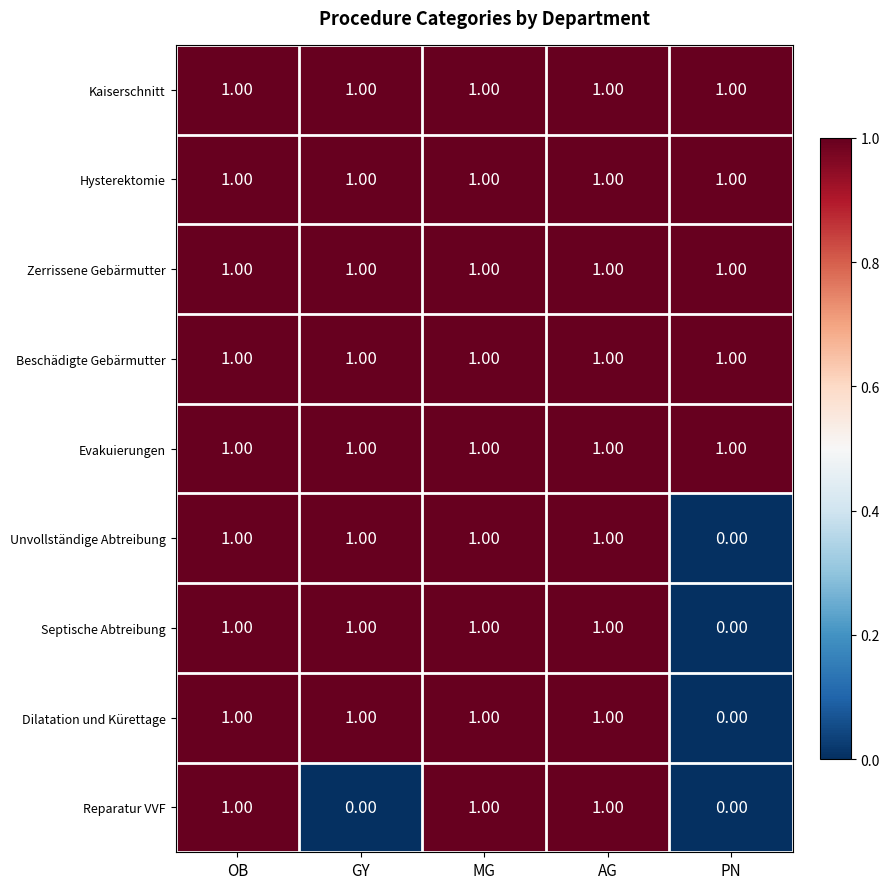

Which series changed the most between GY and AG?

Reparatur VVF